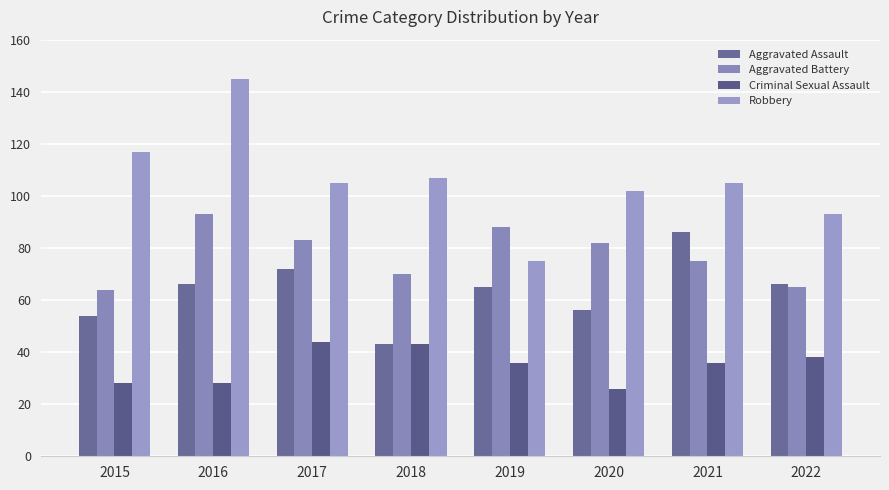

Reading left to right, transcribe all the data shown in this chart.

Aggravated Assault: 54	66	72	43	65	56	86	66
Aggravated Battery: 64	93	83	70	88	82	75	65
Criminal Sexual Assault: 28	28	44	43	36	26	36	38
Robbery: 117	145	105	107	75	102	105	93